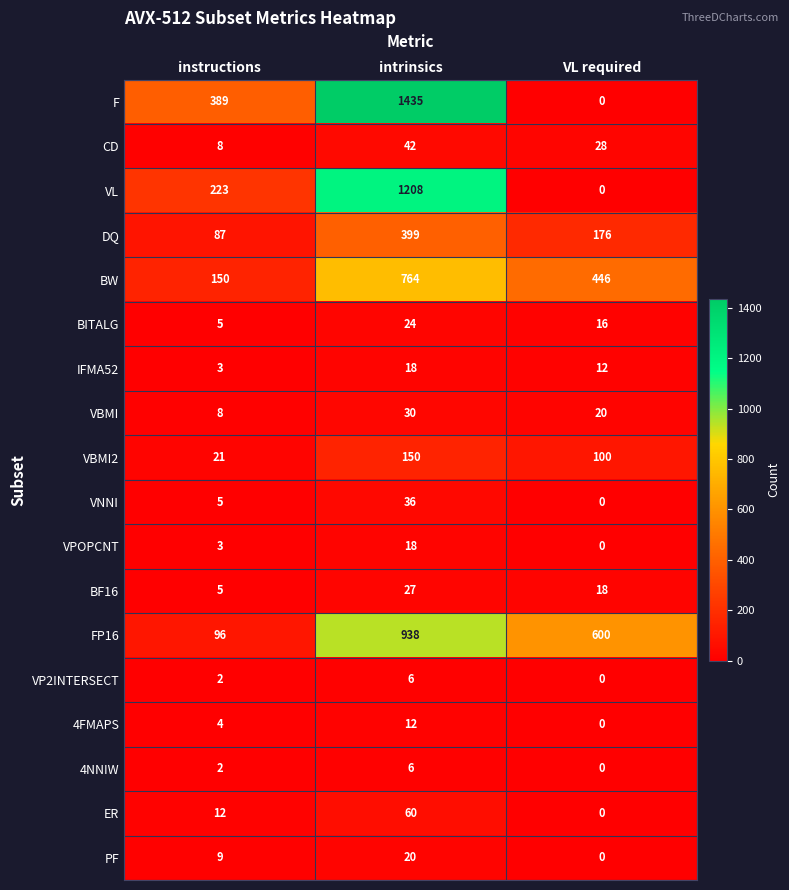

How many values in the DQ series are below 176?

1